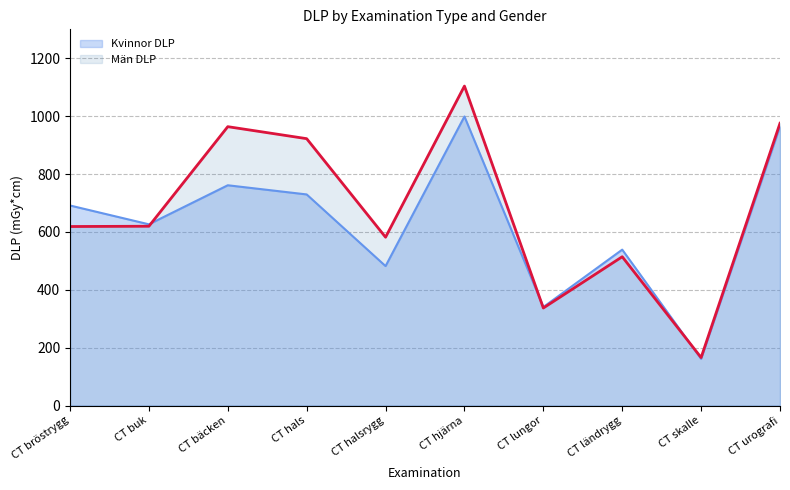

True or false: Män DLP has more than 1 points higher than both neighbors.

True